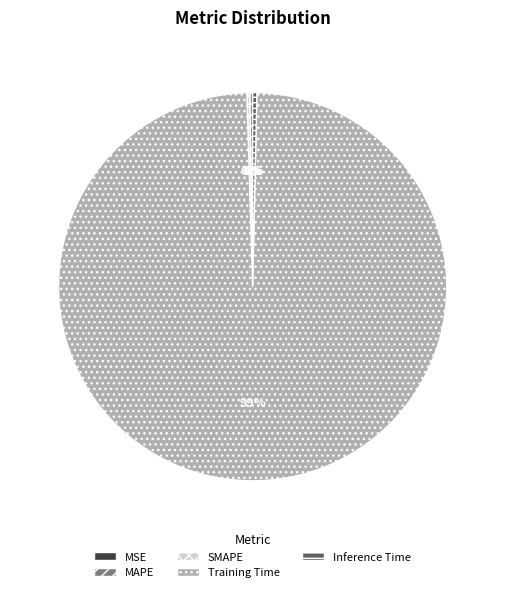

To the nearest percent, what is the average slice percentage?

20%